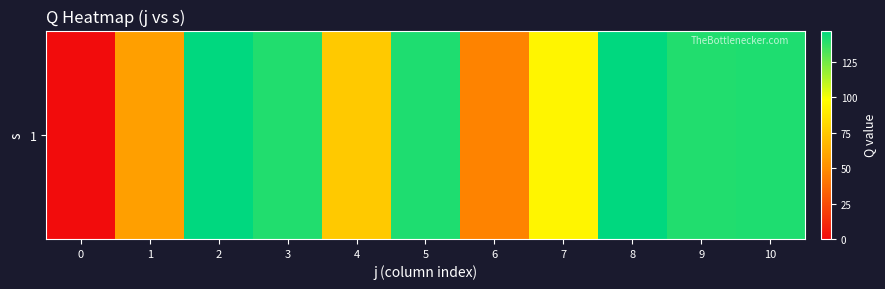

Which label corresponds to the largest value in the chart?

2